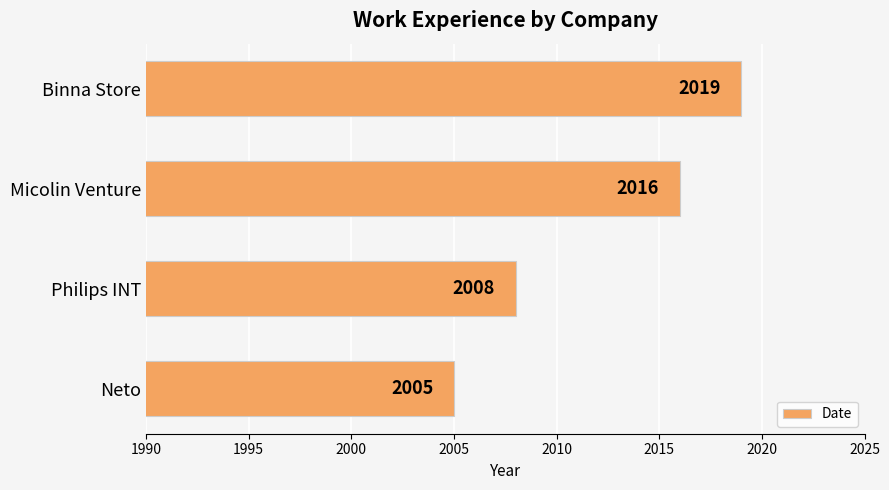

How many values are between 2008 and 2019?

3